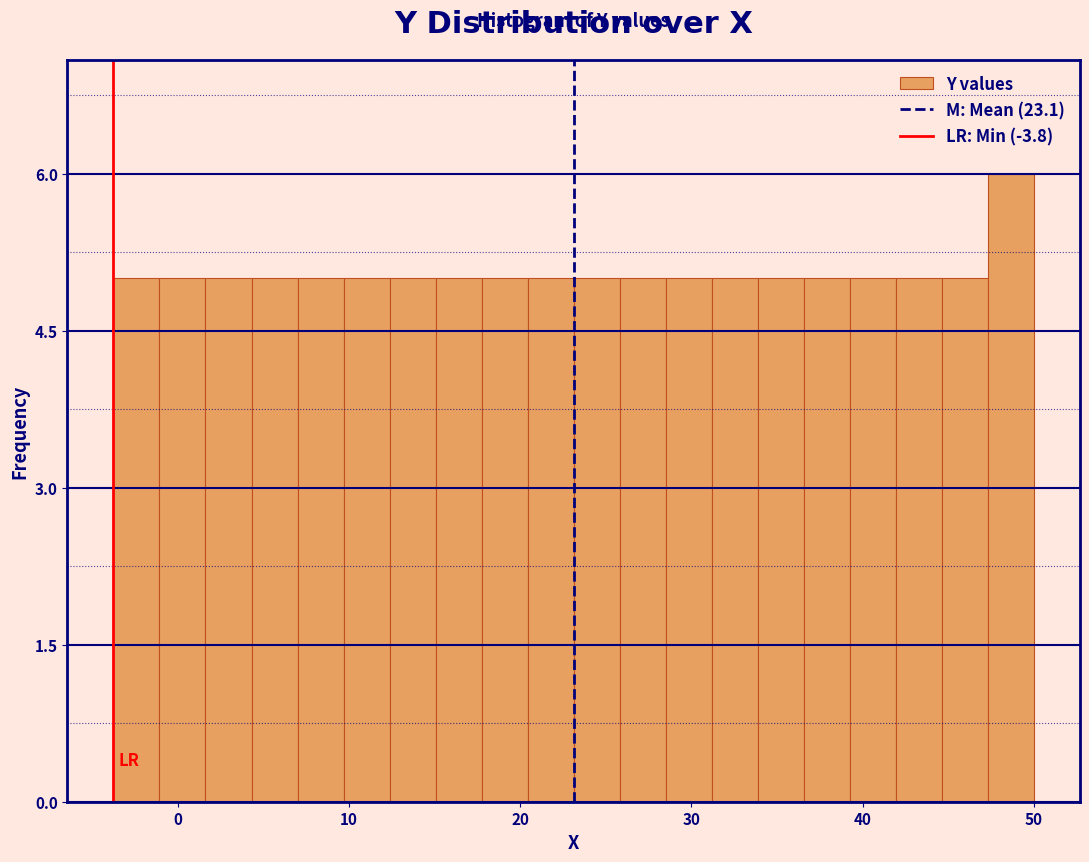

Around what value on the x-axis is the tallest bar? Give the approximate position of its centre, as read against the axis.

49